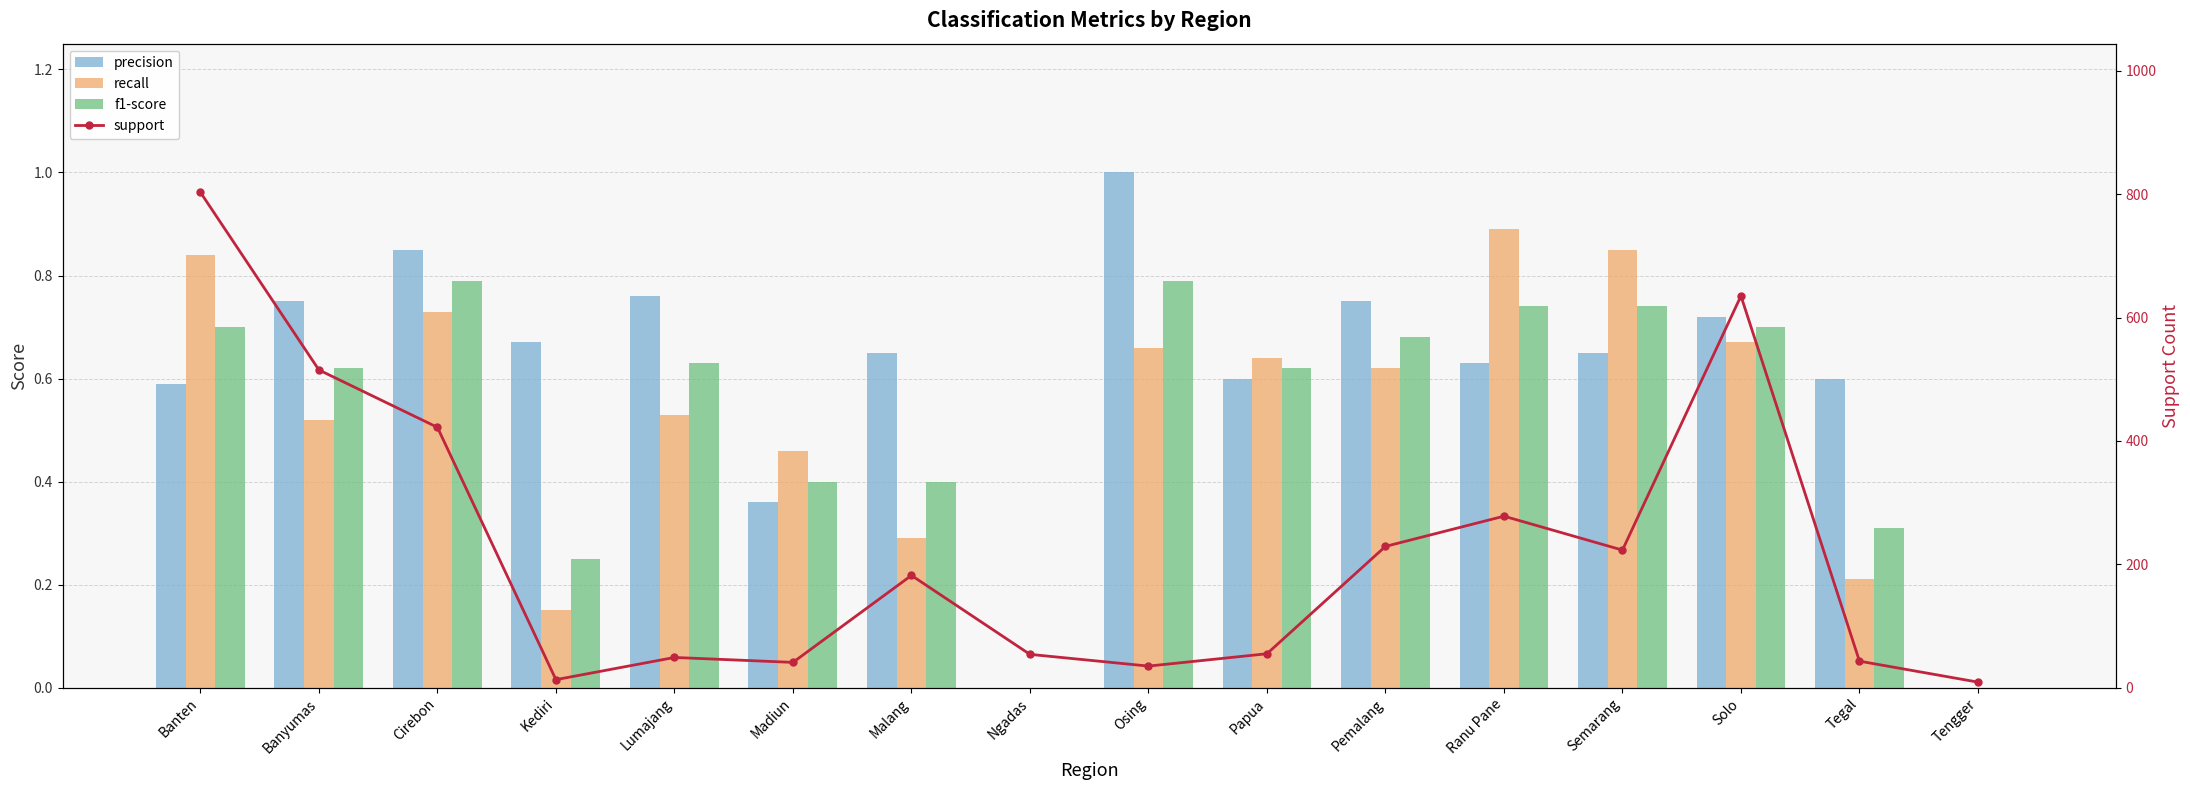

Which series changed the most between Lumajang and Ranu Pane?

support